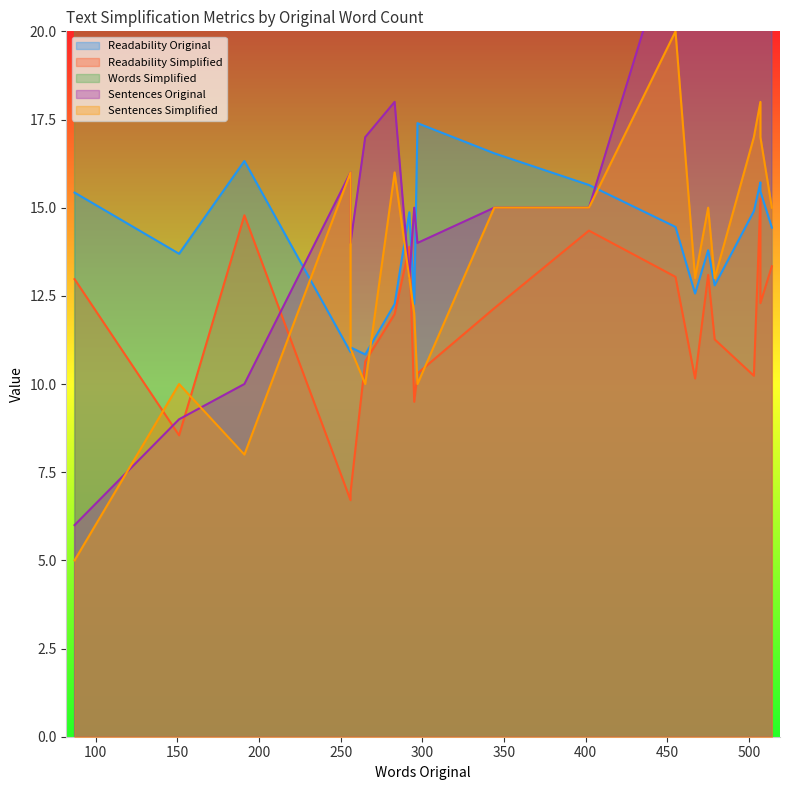

The Sentences Original series shows 26.9 at 265. True or false?

False